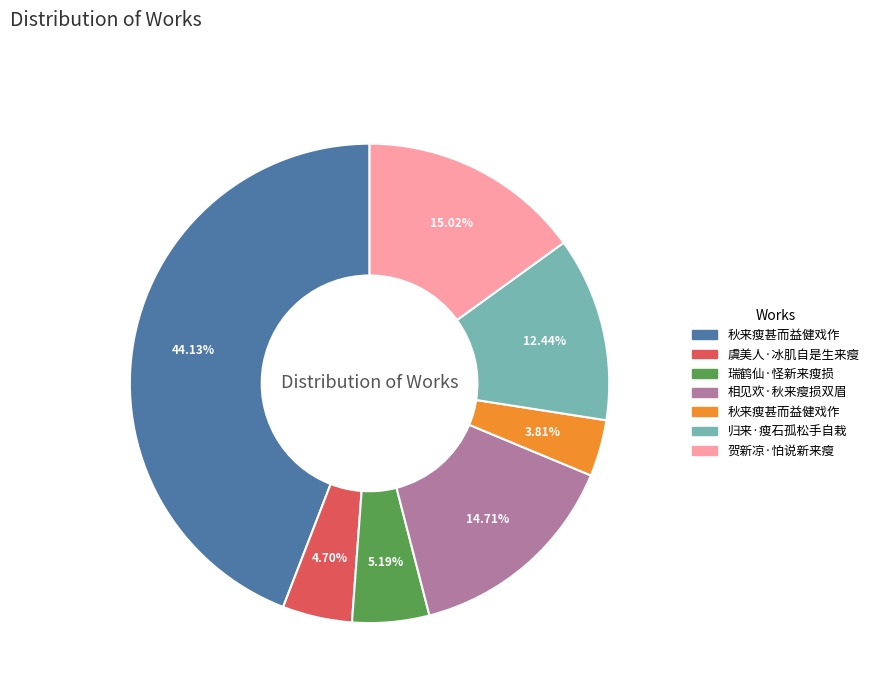

Is there a majority slice in this chart?

No